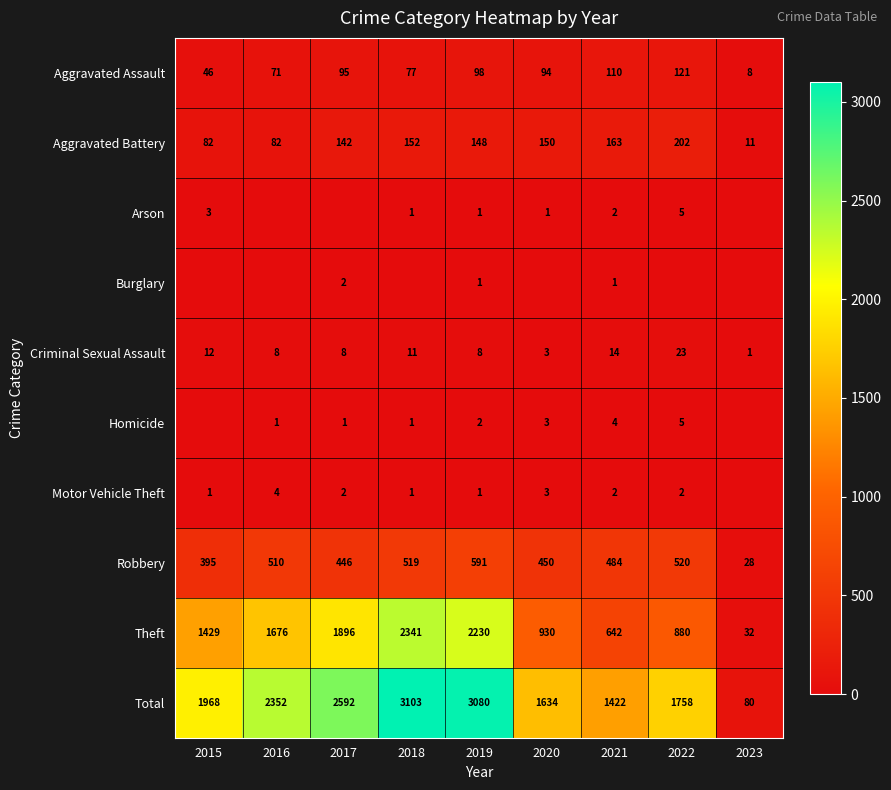

The value of Aggravated Battery at 2016 is 126. True or false?

False